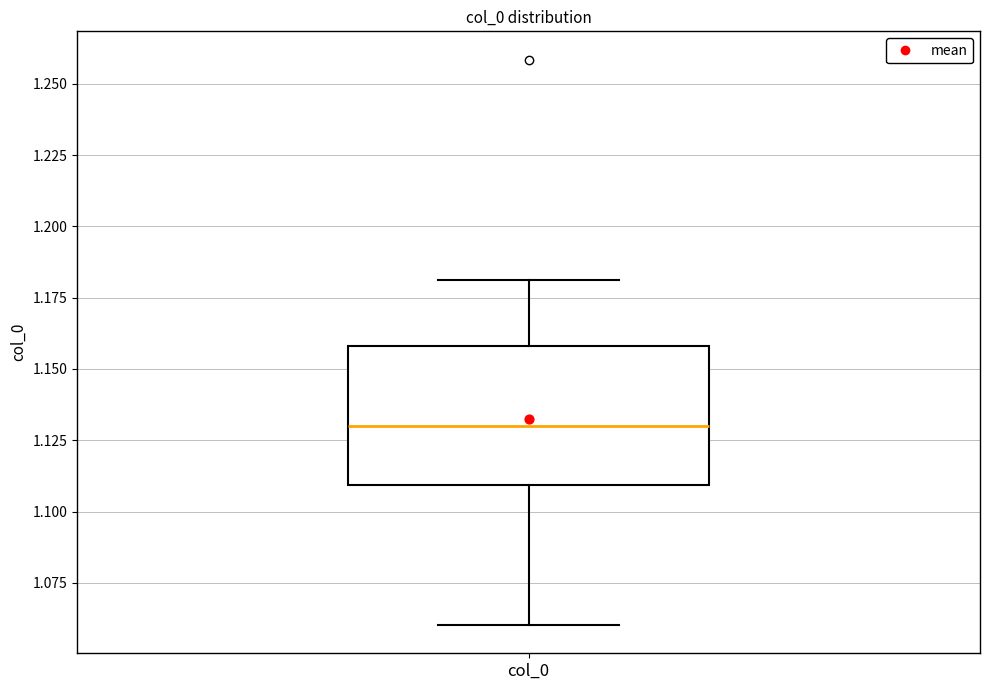

Where is the lower edge of the box for col_0 on the y-axis? The values are not printed on the chart, so give them approximately, as read against the axis.

1.11